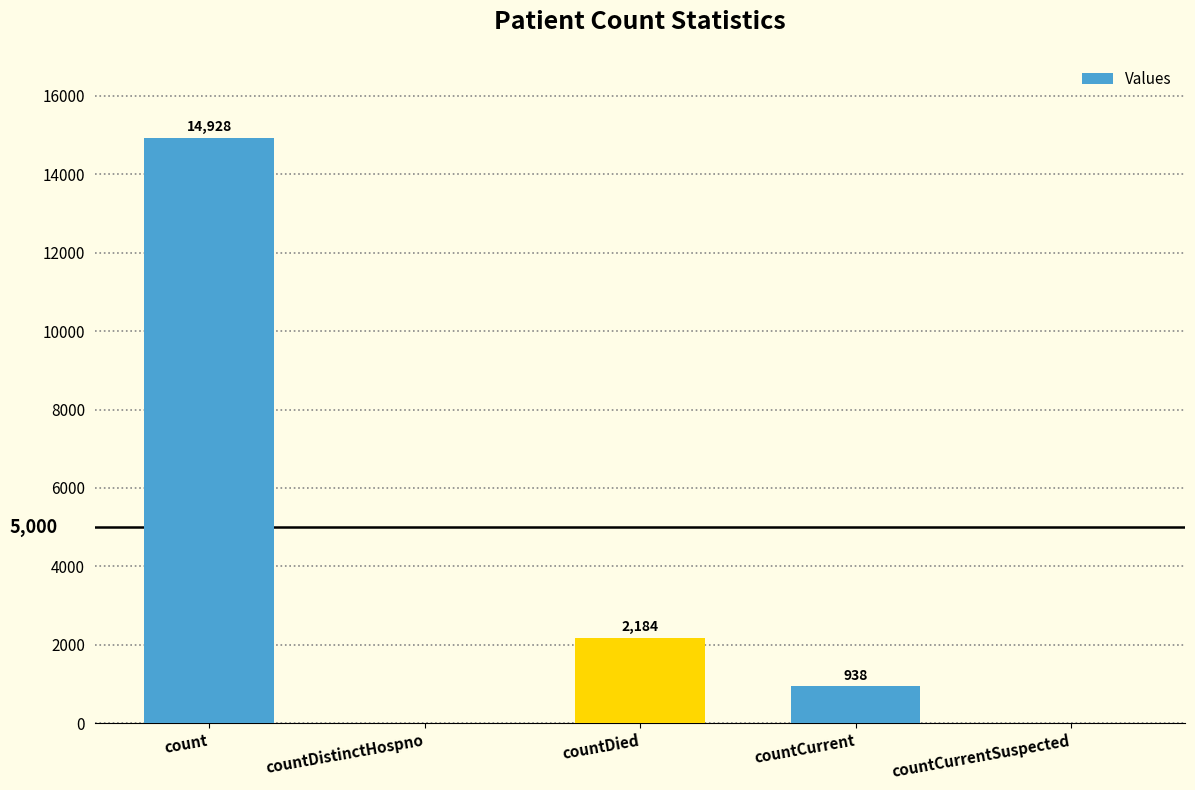

Are the bars horizontal?

No